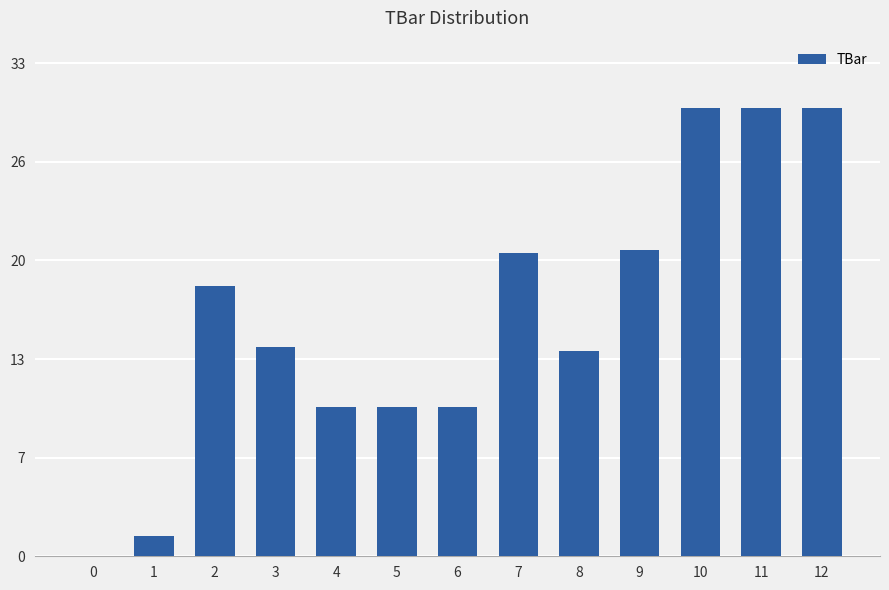

Are the bars horizontal?

No